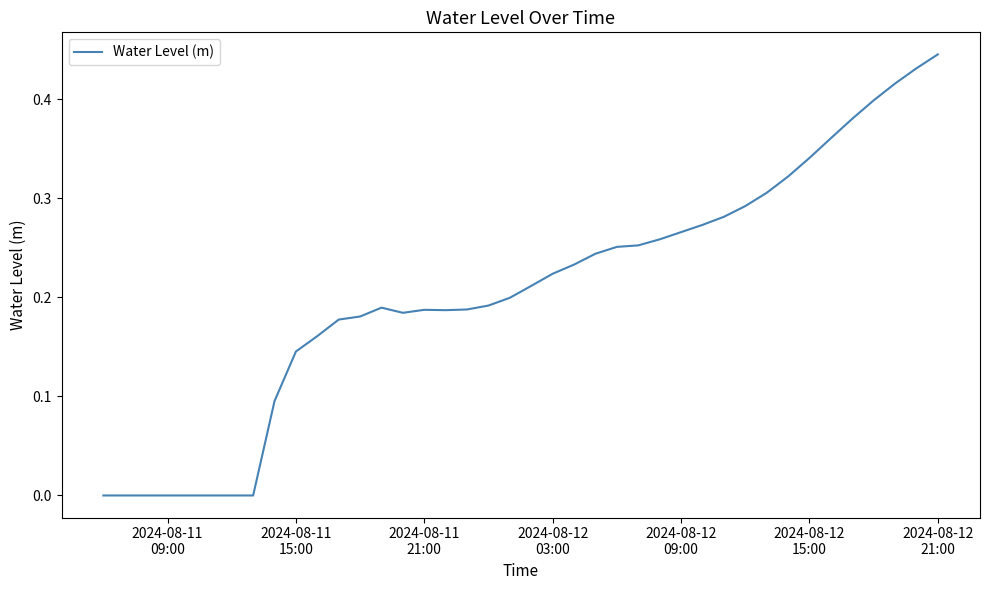

How many lines are shown in the chart?

1